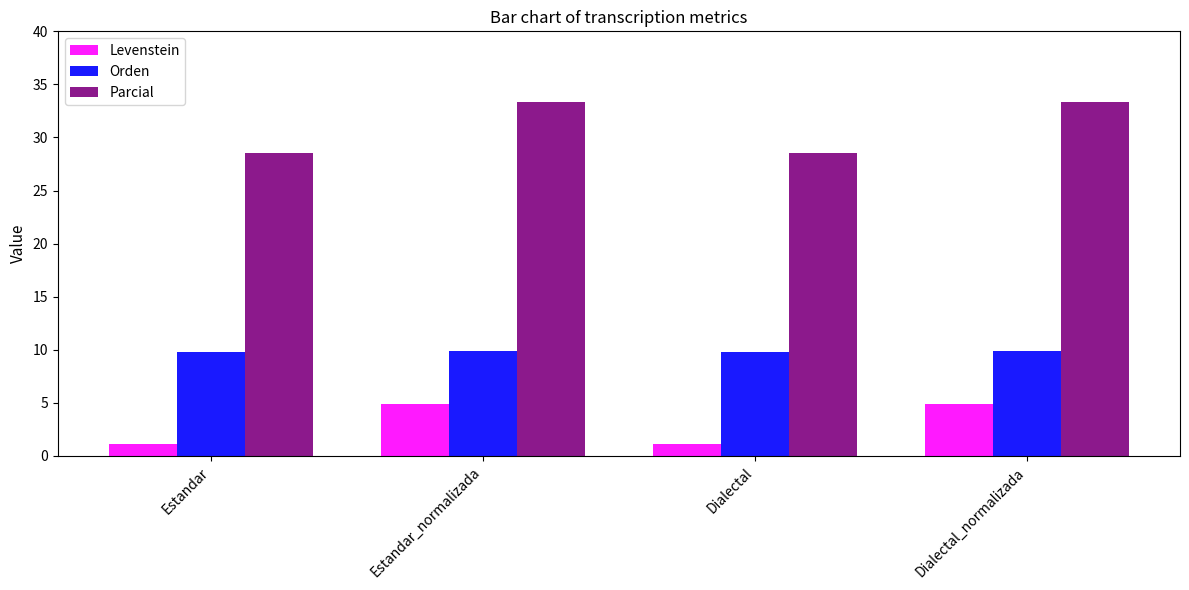

What is the average value of the Orden series?

9.8